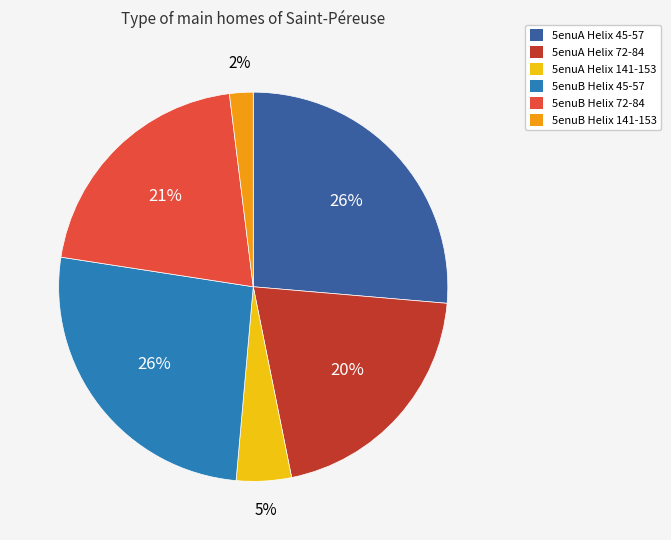

Is 5enuB Helix 72-84 the majority of the pie?

No